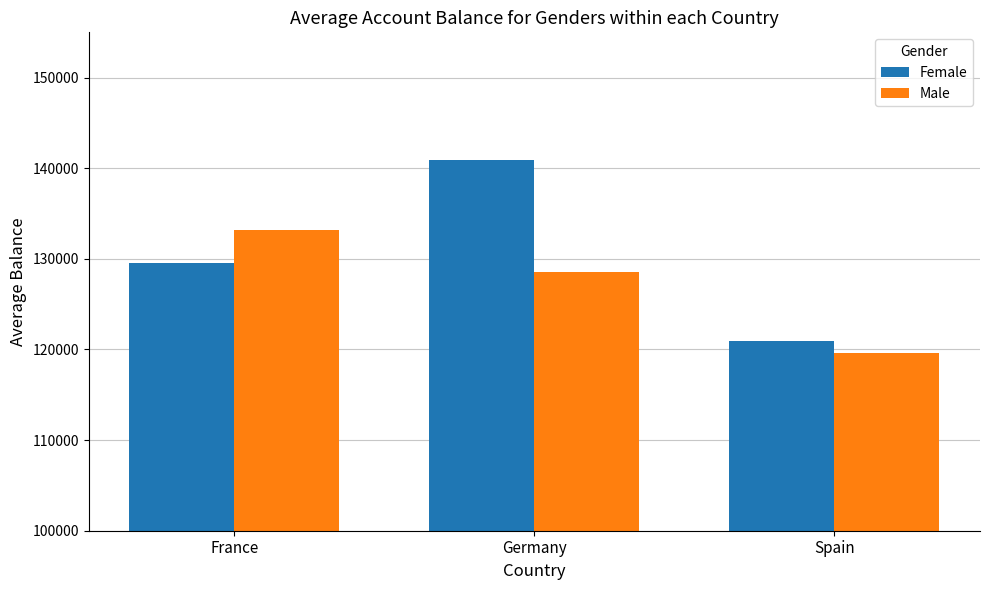

At which category does the chart reach its peak across all series?

Germany